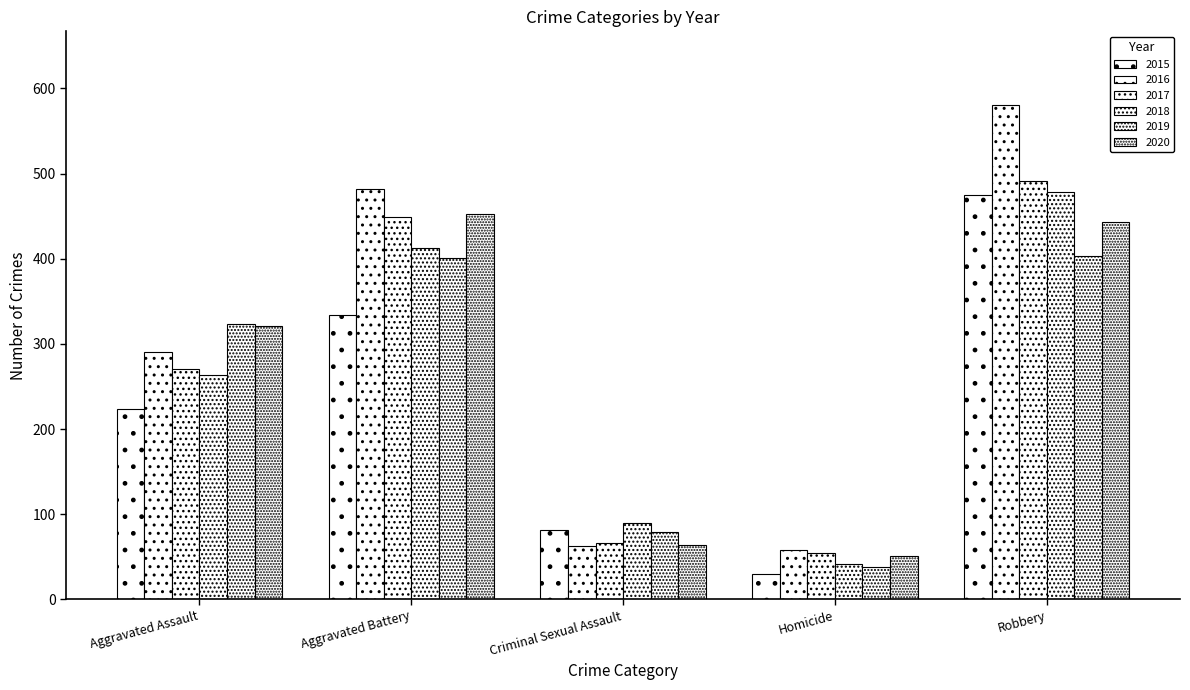

What is the sum of all 2019 values?

1244